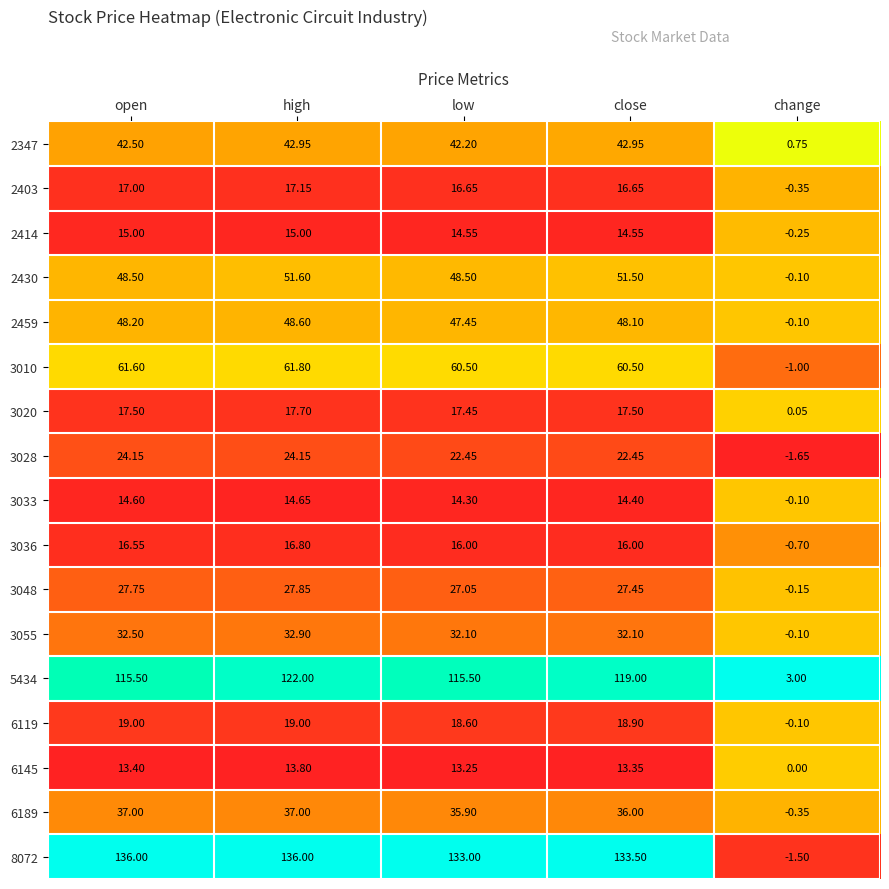

Which series has the widest spread of values?

8072